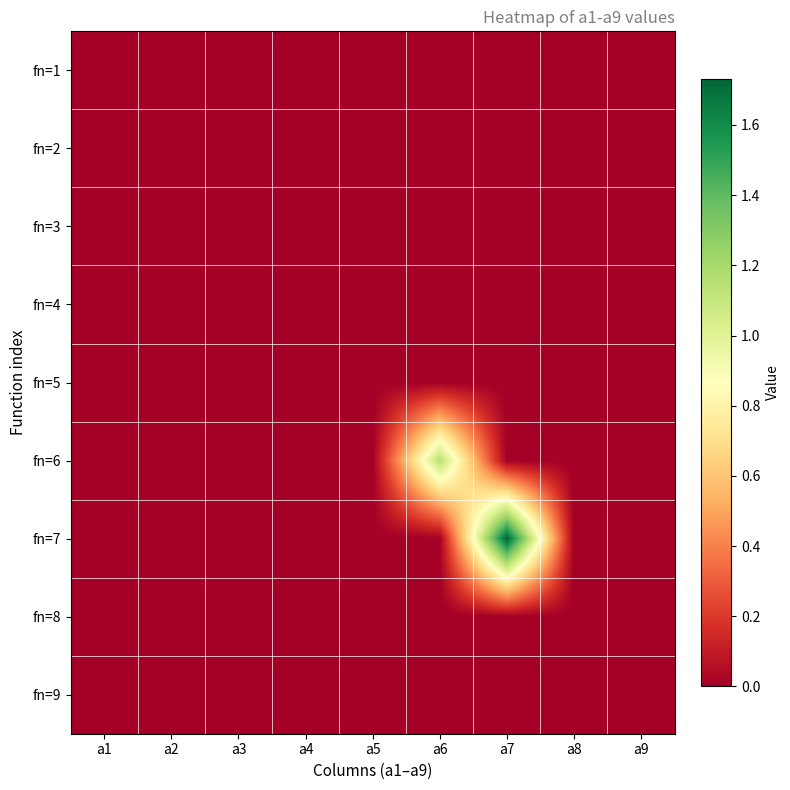

Reading left to right, list all the values displayed in this chart.

fn=1: a1=0.0	a2=0.0	a3=0.0	a4=0.0	a5=0.0	a6=0.0	a7=0.0	a8=0.0	a9=0.0
fn=2: a1=0.0	a2=0.0	a3=0.0	a4=0.0	a5=0.0	a6=0.0	a7=0.0	a8=0.0	a9=0.0
fn=3: a1=0.0	a2=0.0	a3=0.0	a4=0.0	a5=0.0	a6=0.0	a7=0.0	a8=0.0	a9=0.0
fn=4: a1=0.0	a2=0.0	a3=0.0	a4=0.0	a5=0.0	a6=0.0	a7=0.0	a8=0.0	a9=0.0
fn=5: a1=0.0	a2=0.0	a3=0.0	a4=0.0	a5=0.0	a6=0.0	a7=0.0	a8=0.0	a9=0.0
fn=6: a1=0.0	a2=0.0	a3=0.0	a4=0.0	a5=0.0	a6=1.2	a7=0.0	a8=0.0	a9=0.0
fn=7: a1=0.0	a2=0.0	a3=0.0	a4=0.0	a5=0.0	a6=0.0	a7=1.7	a8=0.0	a9=0.0
fn=8: a1=0.0	a2=0.0	a3=0.0	a4=0.0	a5=0.0	a6=0.0	a7=0.0	a8=0.0	a9=0.0
fn=9: a1=0.0	a2=0.0	a3=0.0	a4=0.0	a5=0.0	a6=0.0	a7=0.0	a8=0.0	a9=0.0